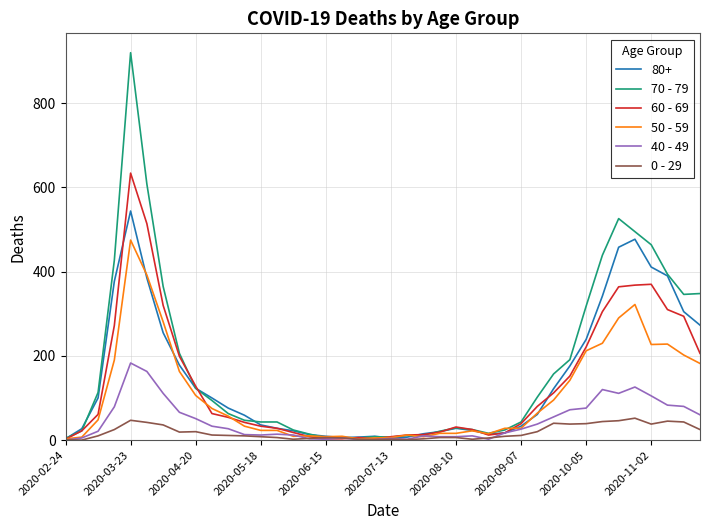

What is the average value of the 0 - 29 series?

19